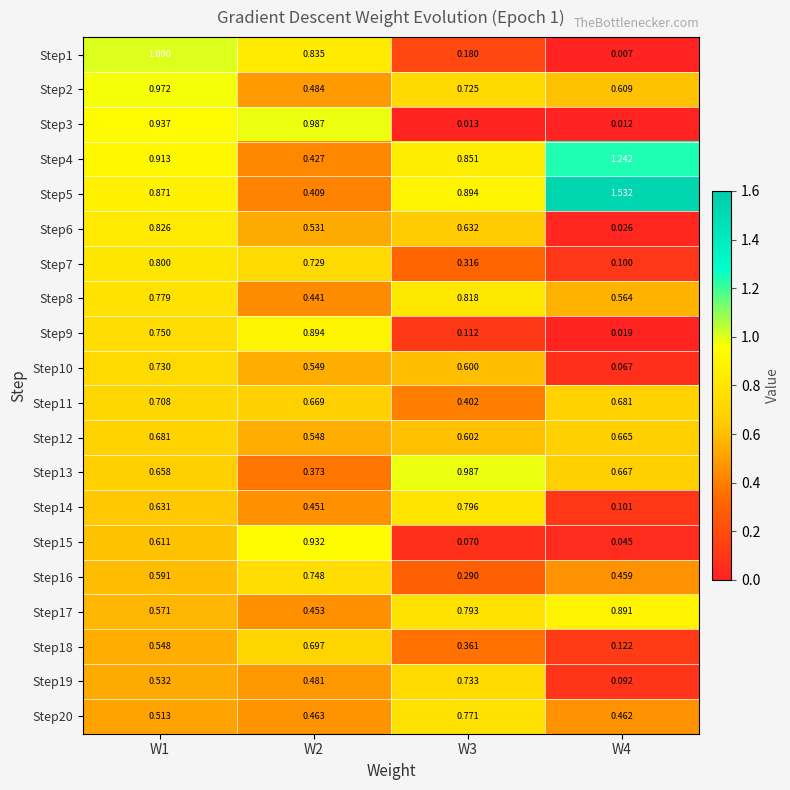

What is the total value across all series at W1?

14.6